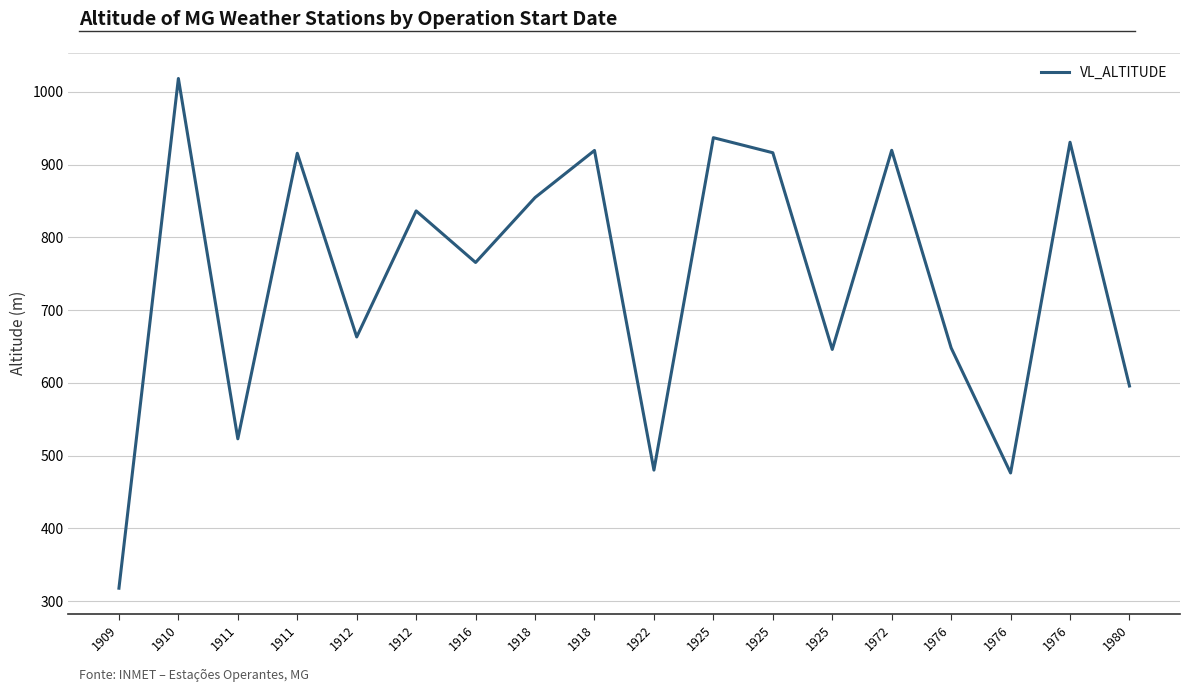

Does the chart have visible grid lines?

Yes